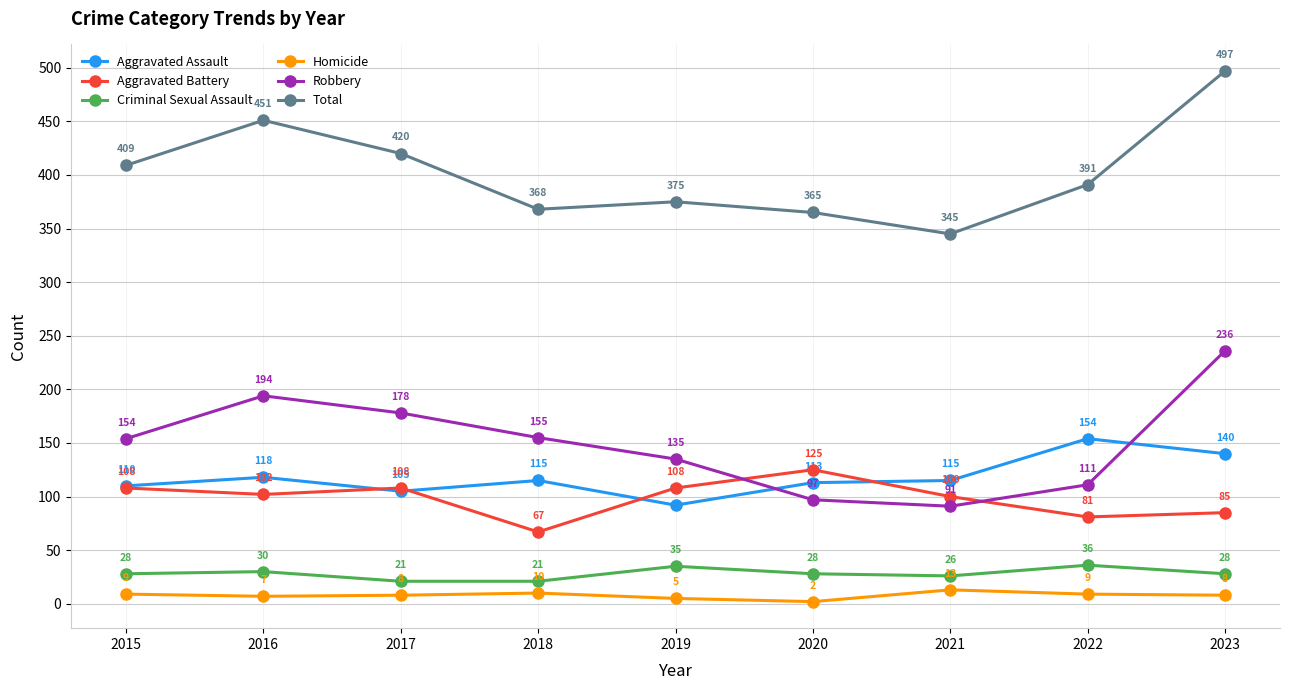

True or false: Homicide and Criminal Sexual Assault cross at least once.

False